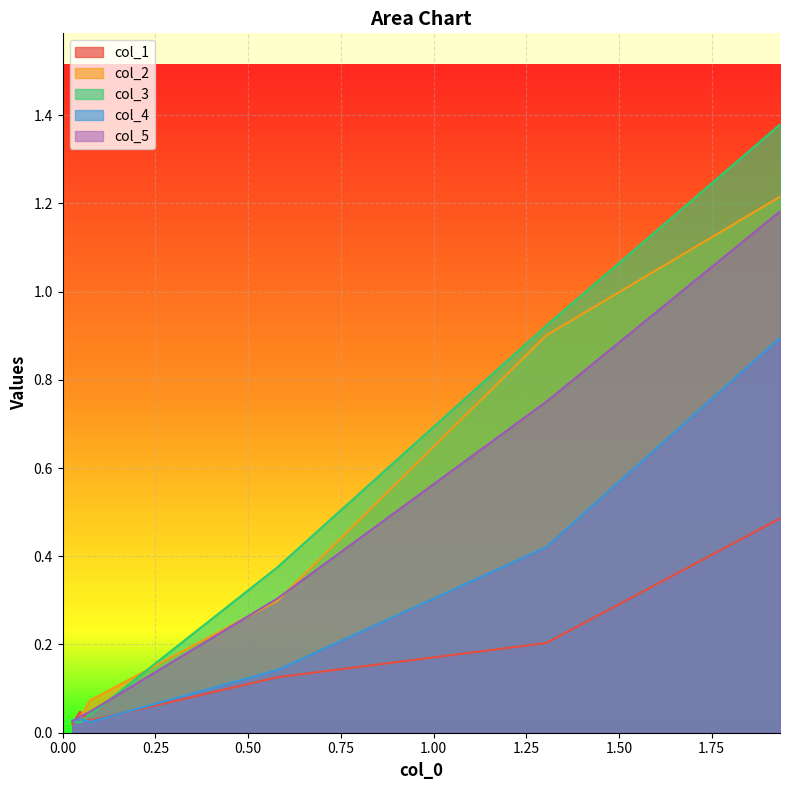

What is the average value of the col_2 series?

0.4